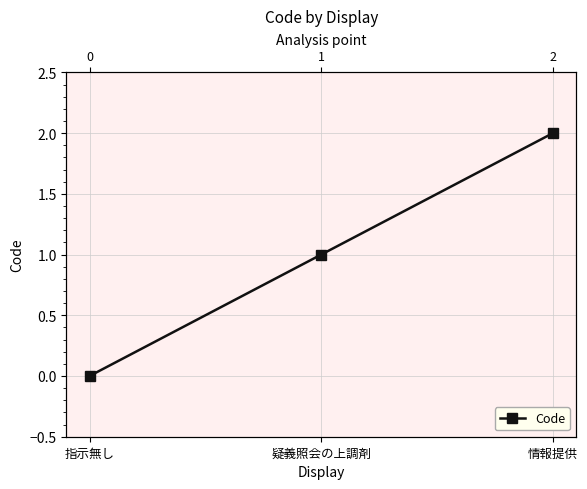

What is the sum of all values?

3